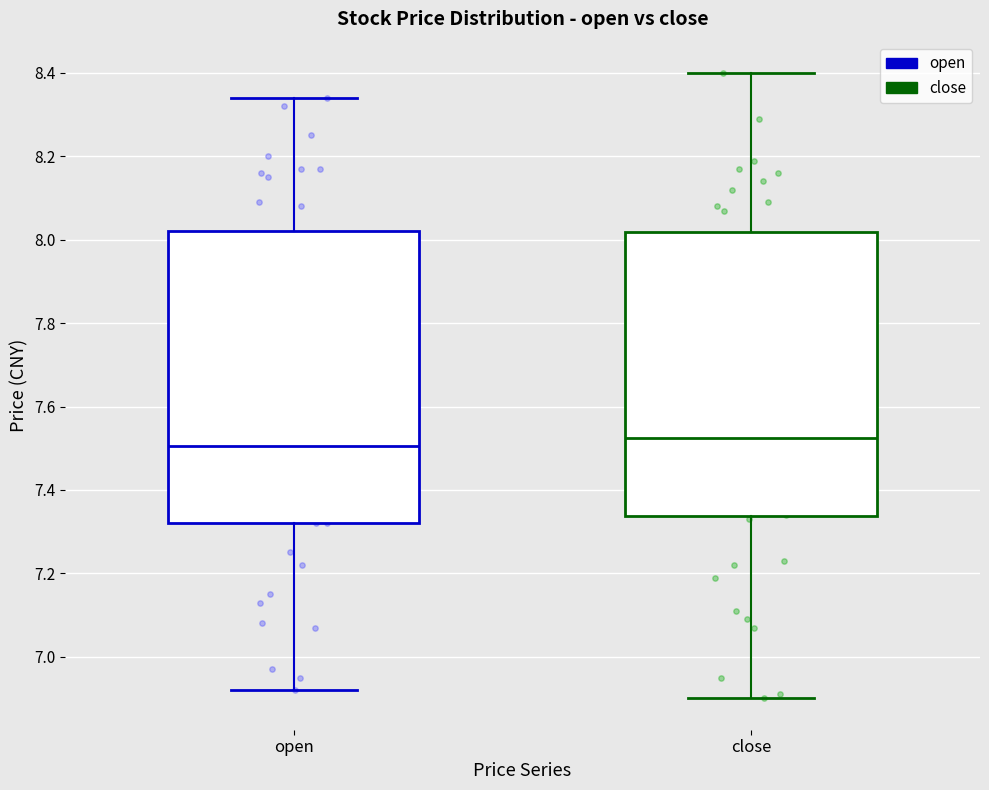

Reading left to right, transcribe this box plot: for each box, give where its median line is, the range the box spans, and where its two whiskers end, as read against the y-axis. The values are not printed on the chart, so give them approximately, as read against the axis.

open: median 7.50, box 7.32 to 8.02, whiskers 6.92 to 8.34
close: median 7.52, box 7.34 to 8.02, whiskers 6.90 to 8.40